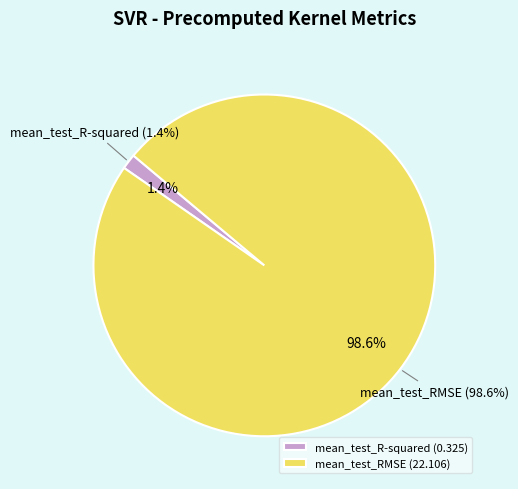

Do mean_test_RMSE and mean_test_R-squared together represent more than half of the pie?

Yes